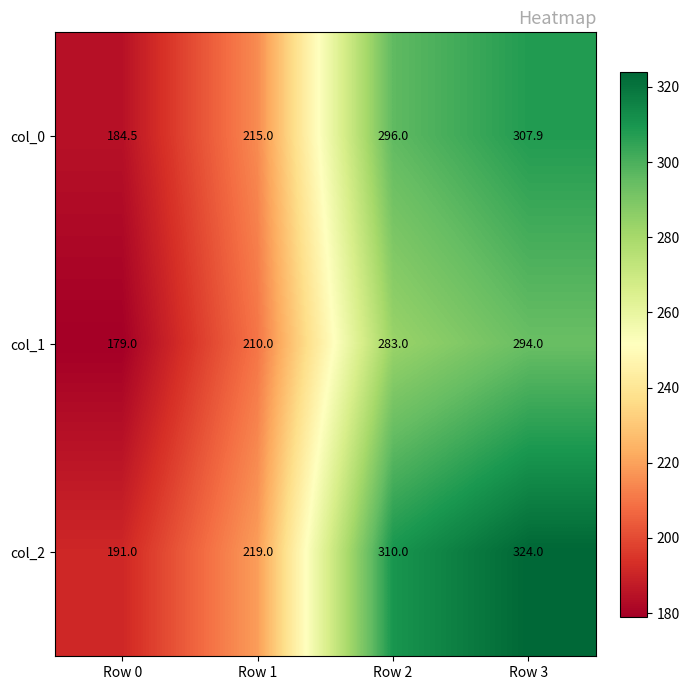

At which category is the sum across all series the highest?

Row 3